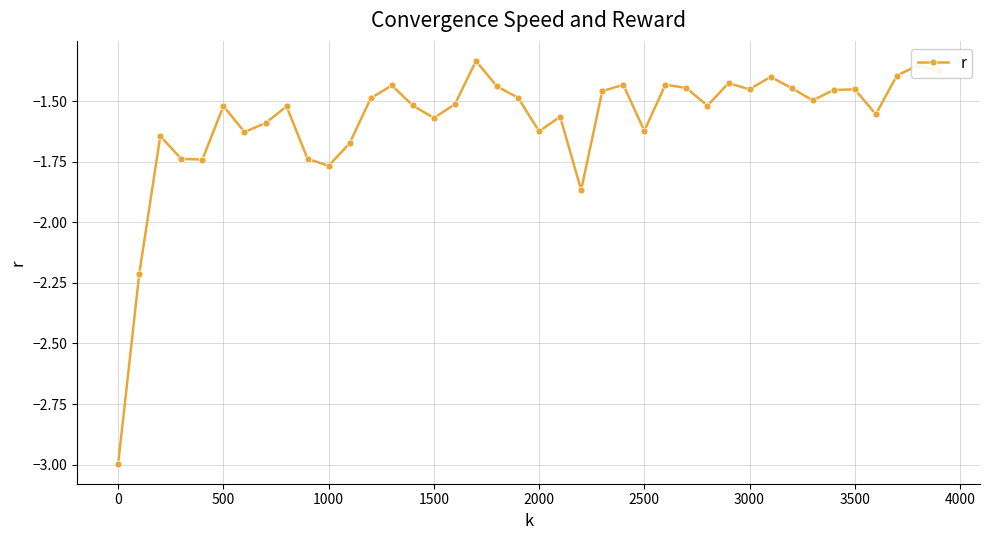

What is the minimum value shown in the chart?

-3.0